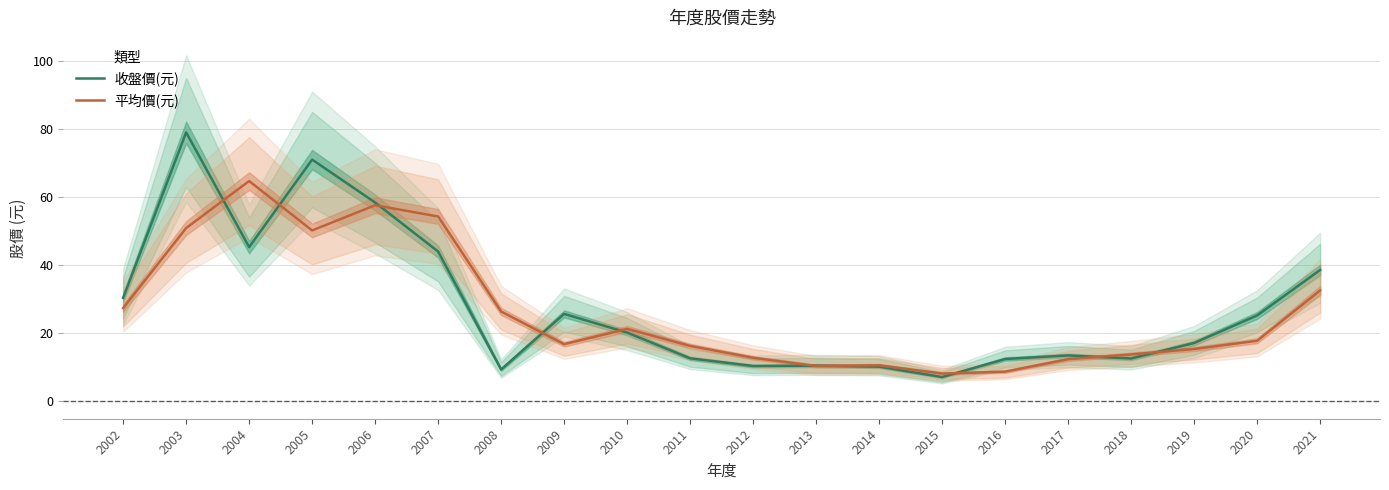

What is the sum of the 平均價(元) values at 2007 and 2008?

80.7